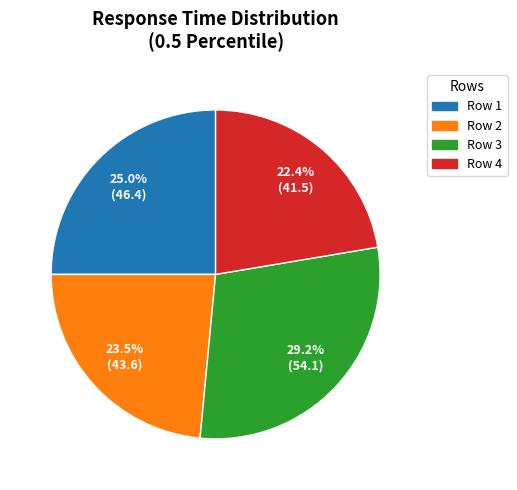

To the nearest percent, what is the average slice percentage?

25%